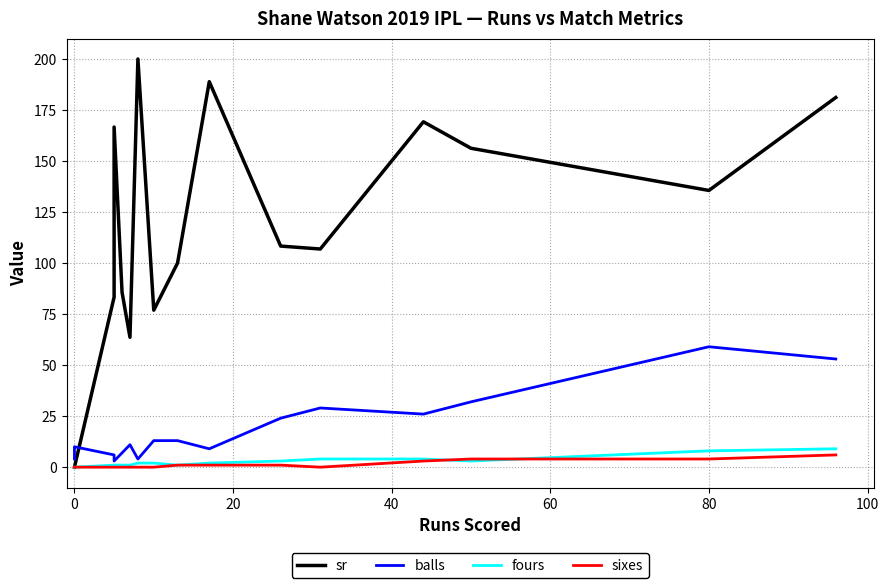

Is this an area chart (filled region under the line)?

No